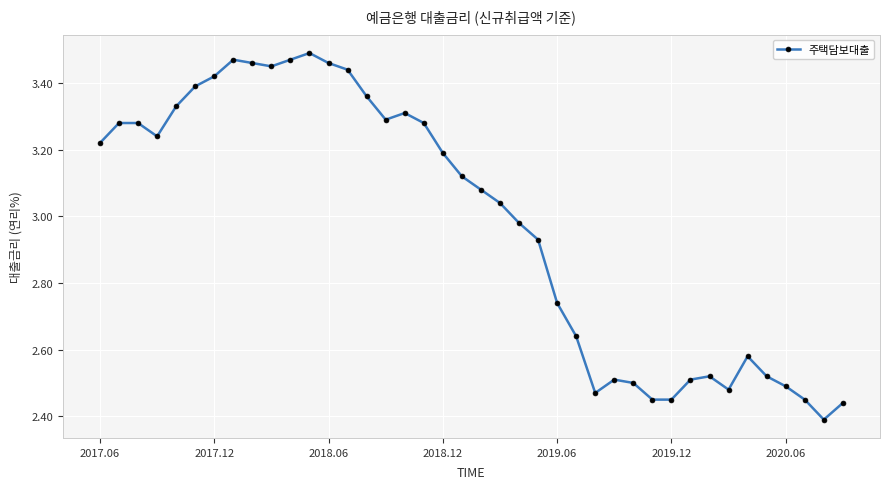

What is the difference between the maximum and minimum values?

1.1